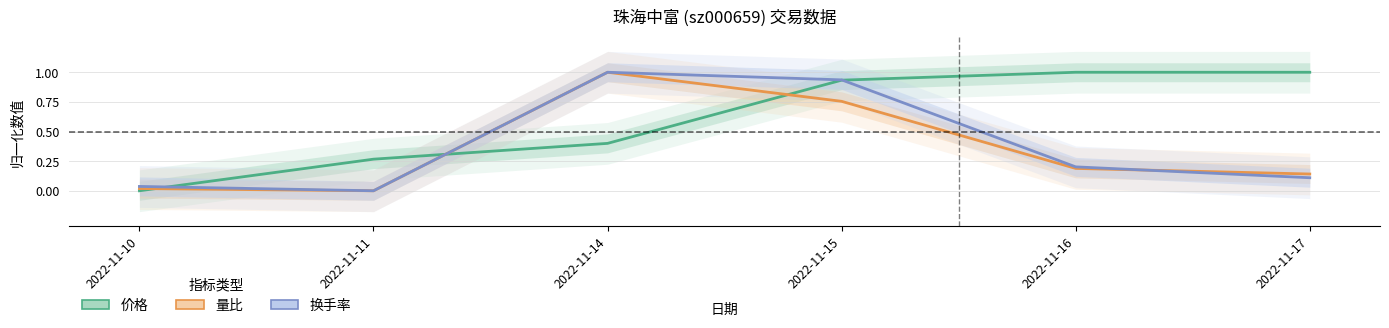

True or false: 价格 and 量比 cross at least once.

True